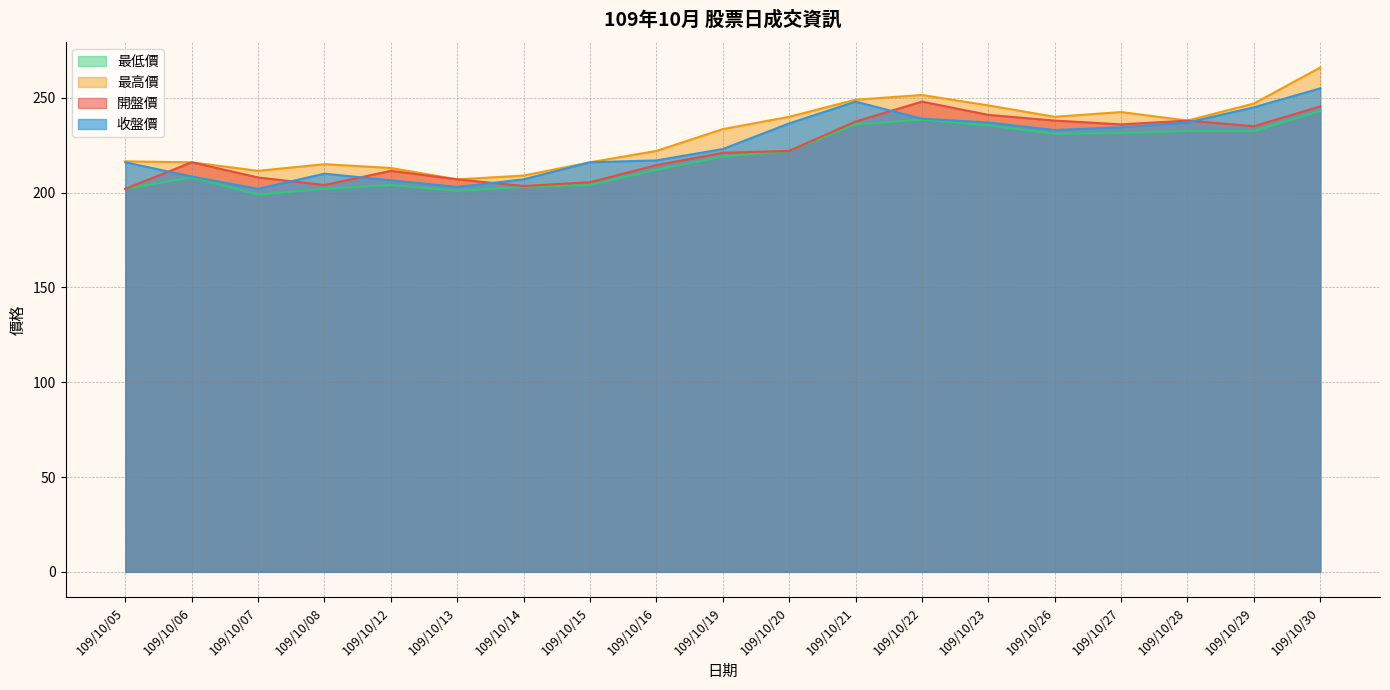

Reading left to right, extract all data points from this chart.

開盤價: 109/10/05=202.0	109/10/06=216.0	109/10/07=208.0	109/10/08=204.0	109/10/12=211.5	109/10/13=207.0	109/10/14=203.5	109/10/15=205.5	109/10/16=214.5	109/10/19=221.0	109/10/20=222.0	109/10/21=237.5	109/10/22=248.0	109/10/23=241.0	109/10/26=238.0	109/10/27=236.0	109/10/28=238.0	109/10/29=235.0	109/10/30=245.5
最高價: 109/10/05=216.5	109/10/06=216.0	109/10/07=211.5	109/10/08=215.0	109/10/12=213.0	109/10/13=207.0	109/10/14=209.0	109/10/15=216.0	109/10/16=222.0	109/10/19=233.5	109/10/20=240.0	109/10/21=249.0	109/10/22=251.5	109/10/23=246.0	109/10/26=240.0	109/10/27=242.5	109/10/28=238.0	109/10/29=247.0	109/10/30=266.0
最低價: 109/10/05=202.0	109/10/06=208.0	109/10/07=199.0	109/10/08=202.0	109/10/12=204.0	109/10/13=201.0	109/10/14=203.0	109/10/15=204.0	109/10/16=212.0	109/10/19=219.0	109/10/20=222.0	109/10/21=236.0	109/10/22=238.5	109/10/23=235.5	109/10/26=231.0	109/10/27=231.5	109/10/28=232.5	109/10/29=232.5	109/10/30=243.0
收盤價: 109/10/05=216.0	109/10/06=208.5	109/10/07=202.0	109/10/08=210.0	109/10/12=206.5	109/10/13=203.0	109/10/14=207.0	109/10/15=216.0	109/10/16=217.0	109/10/19=223.0	109/10/20=236.5	109/10/21=248.0	109/10/22=239.0	109/10/23=237.0	109/10/26=233.0	109/10/27=234.5	109/10/28=237.0	109/10/29=245.0	109/10/30=255.0